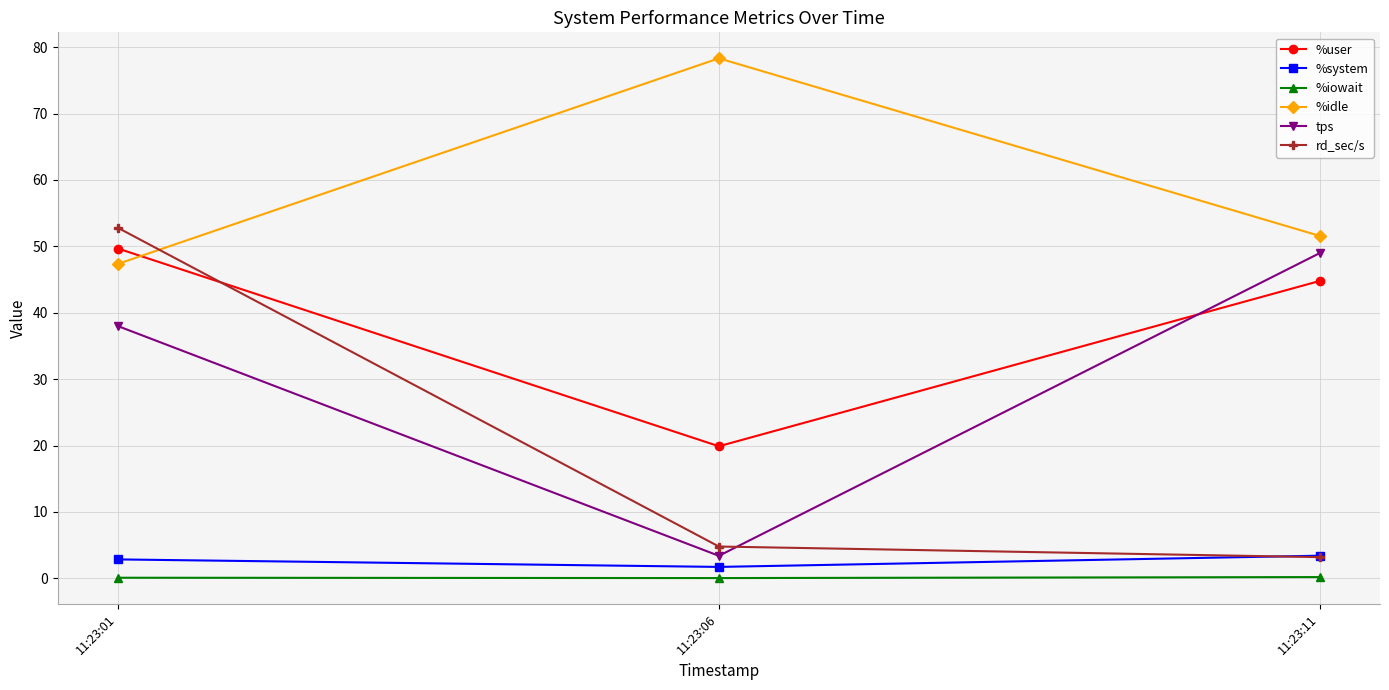

What is the greatest value displayed?

78.3